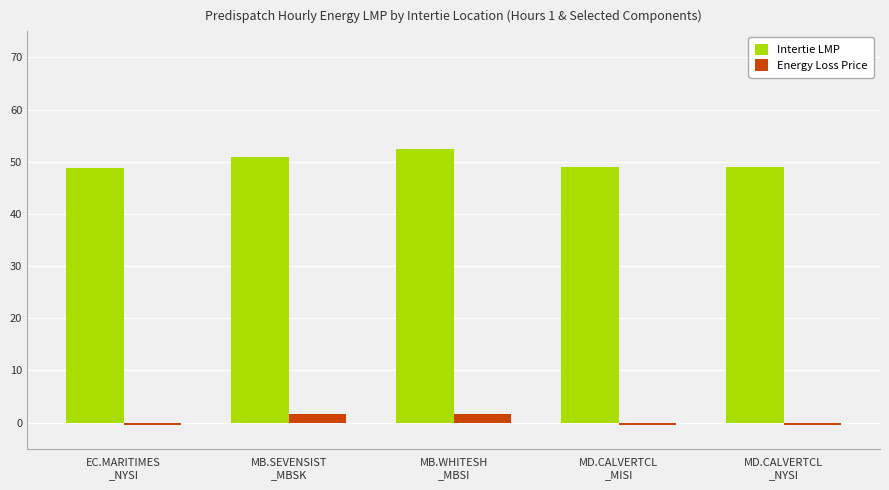

How many data points does each series have?

5